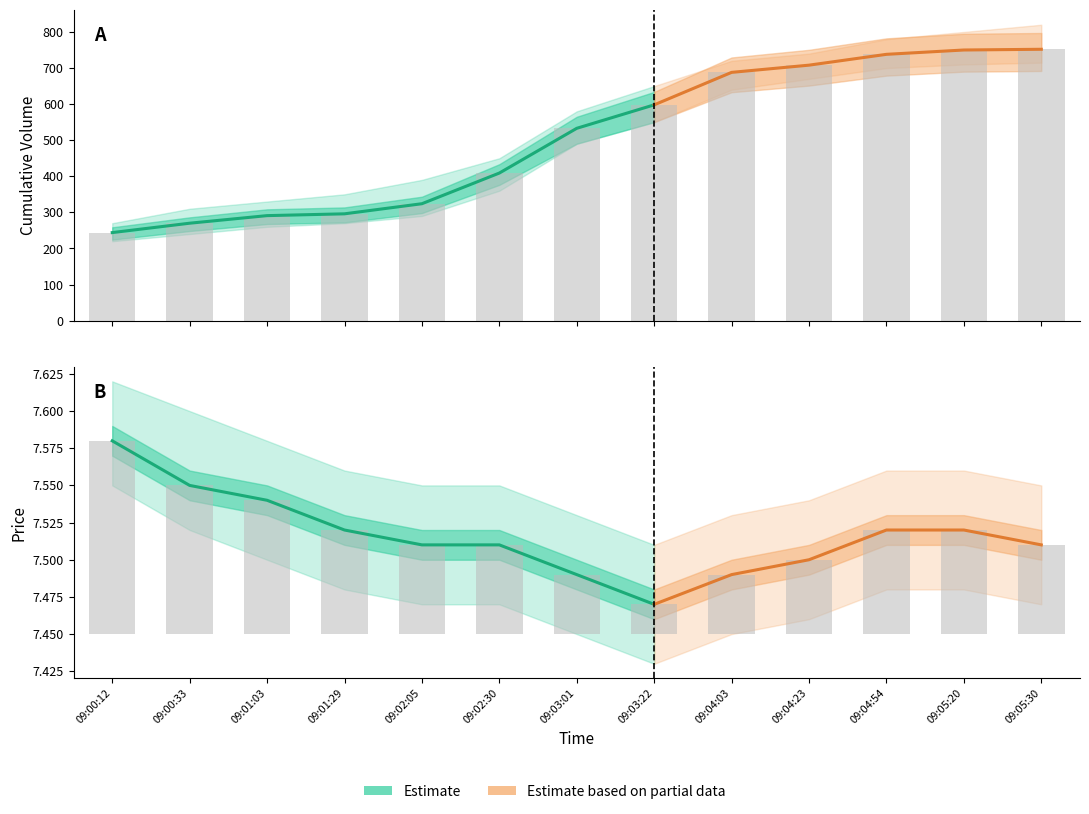

Is it true that Price equals 0.0 at 09:01:29?

False